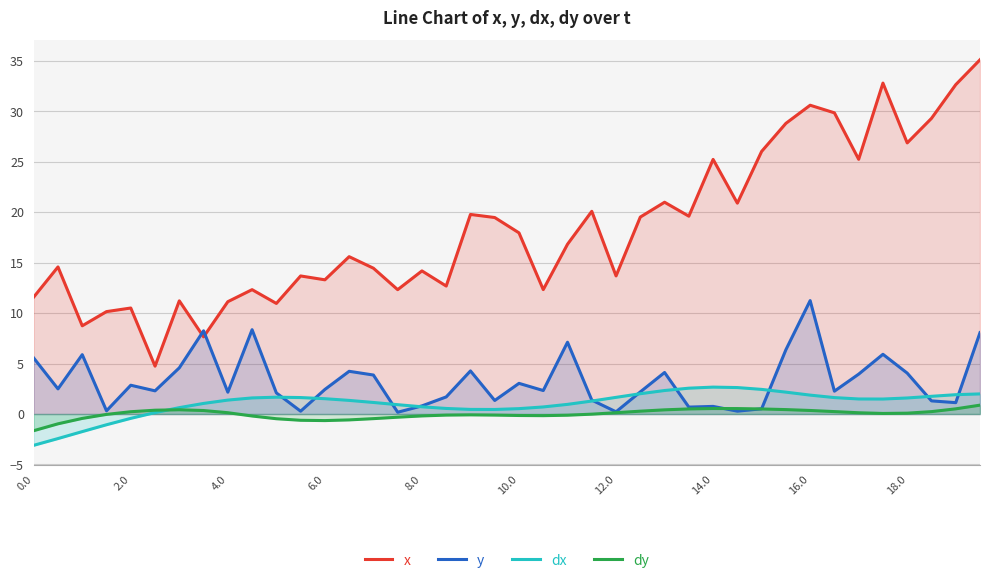

What is the value of the dy point at the 28th from the left?

0.5